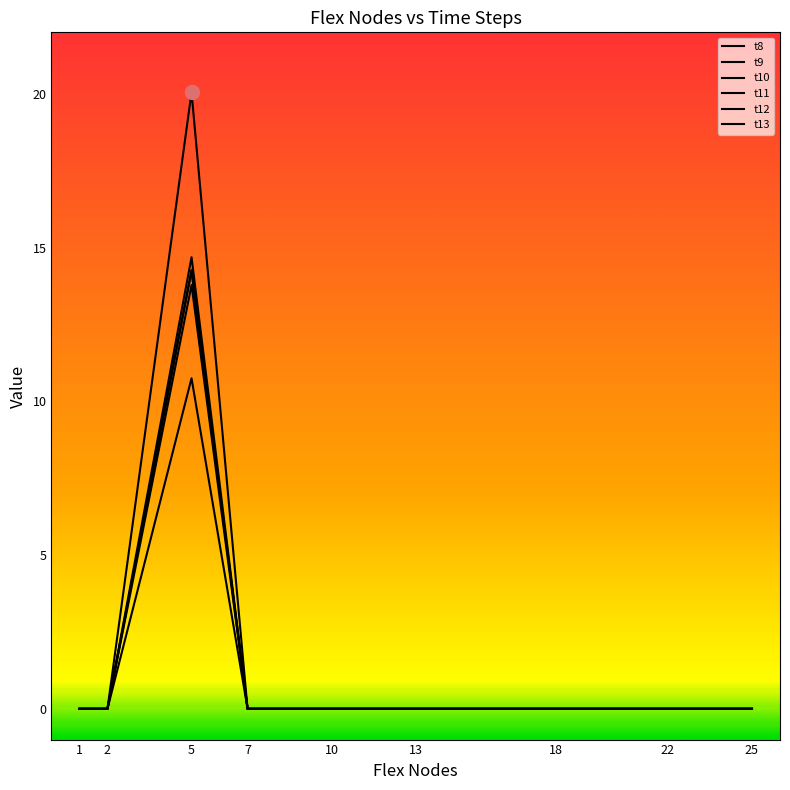

At 22, list the series in order from largest to smallest.

t8, t9, t10, t11, t12, t13